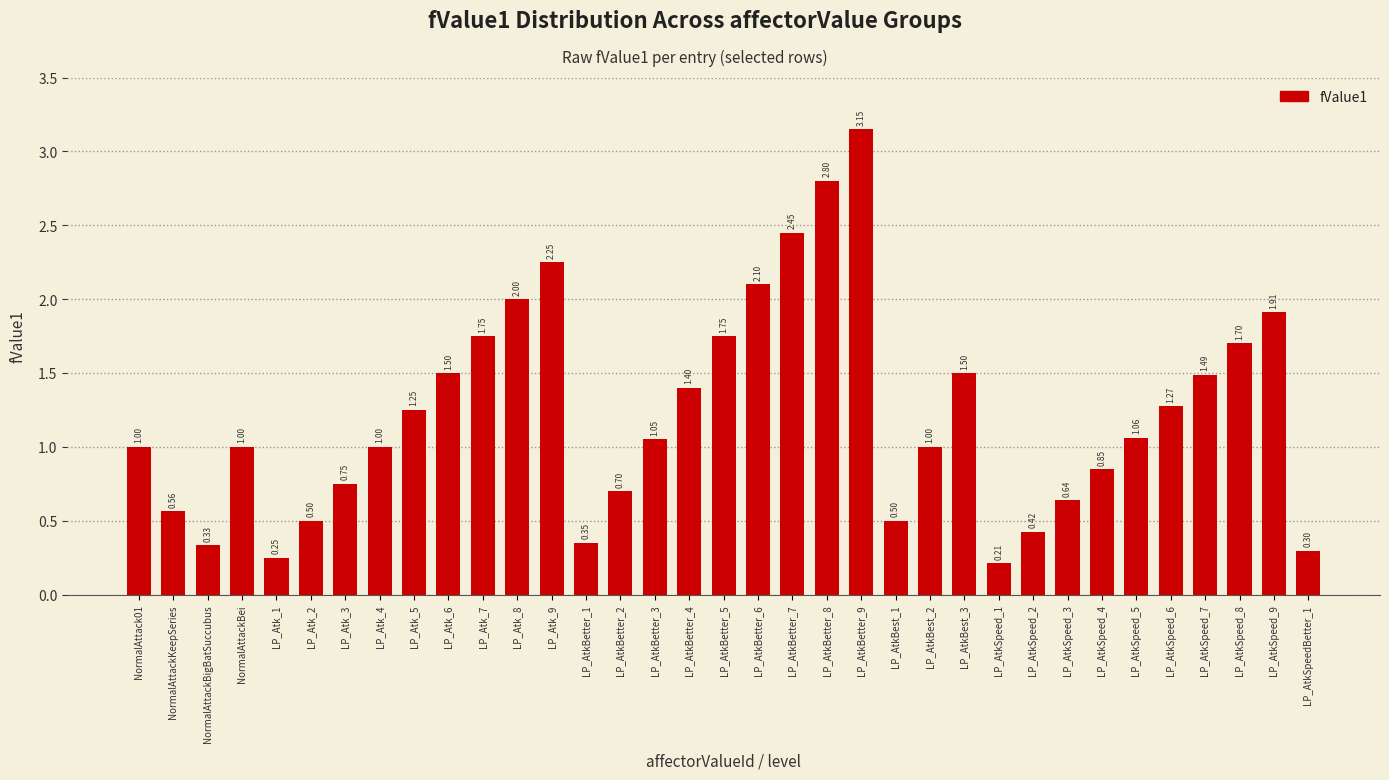

What is the difference between the values at LP_AtkBetter_2 and LP_AtkSpeed_1?

0.5